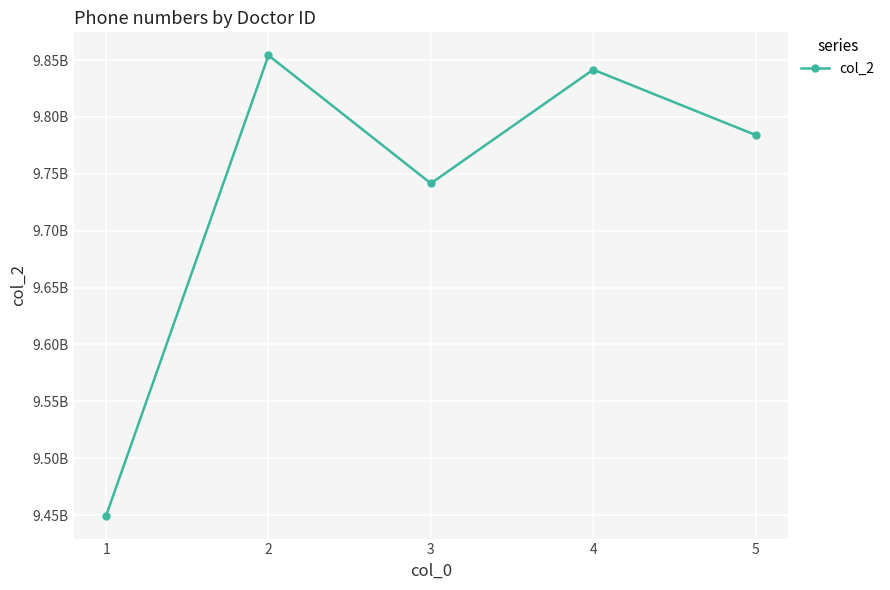

Reading left to right, what are all the values shown in this chart?

1=9449569825	2=9854125421	3=9741567412	4=9841548351	5=9784123548